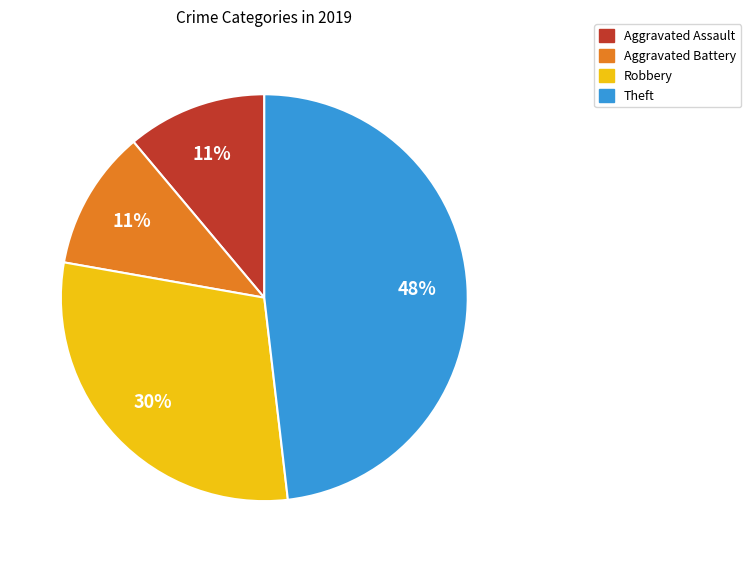

Approximately how many times larger is the value at Aggravated Battery compared to Robbery?

0.4